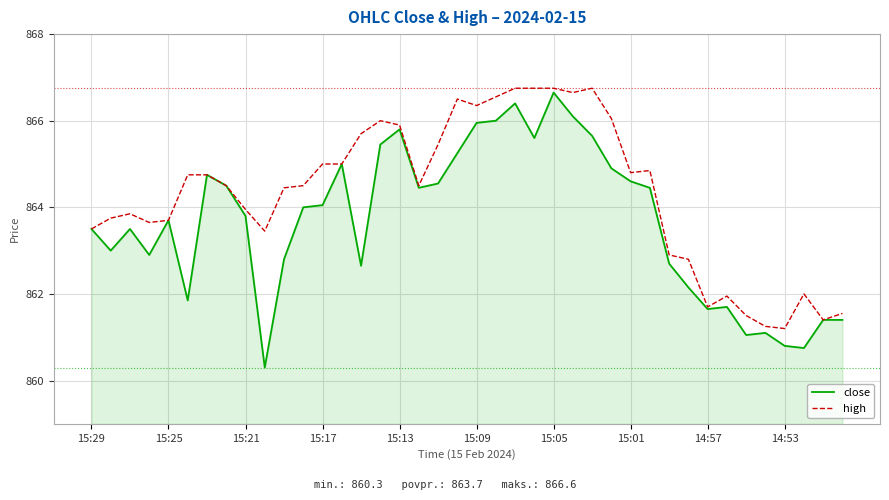

True or false: high has more than 2 points higher than both neighbors.

True